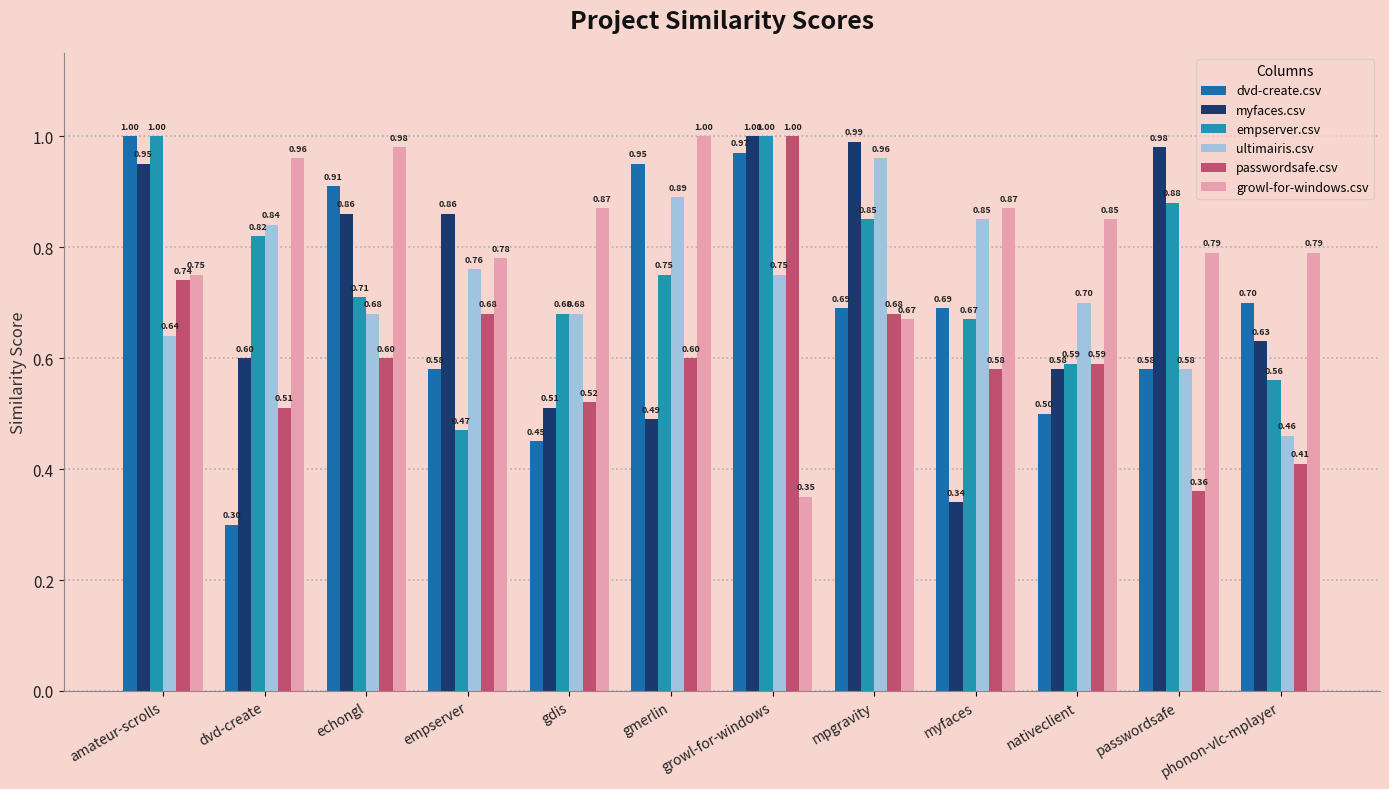

True or false: empserver.csv has a value of 0.9 at passwordsafe.

True